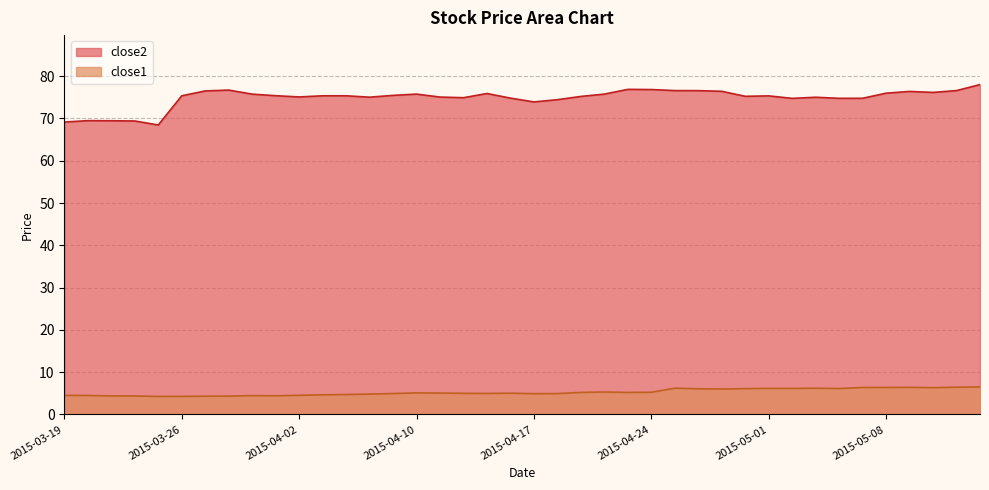

Which has a higher value, 2015-03-23 or 2015-04-01?

2015-04-01